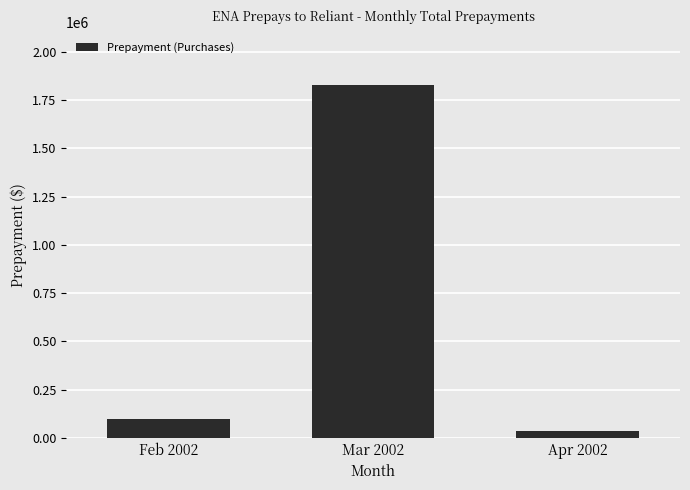

Reading left to right, transcribe all the data shown in this chart.

97500	1828460	37000